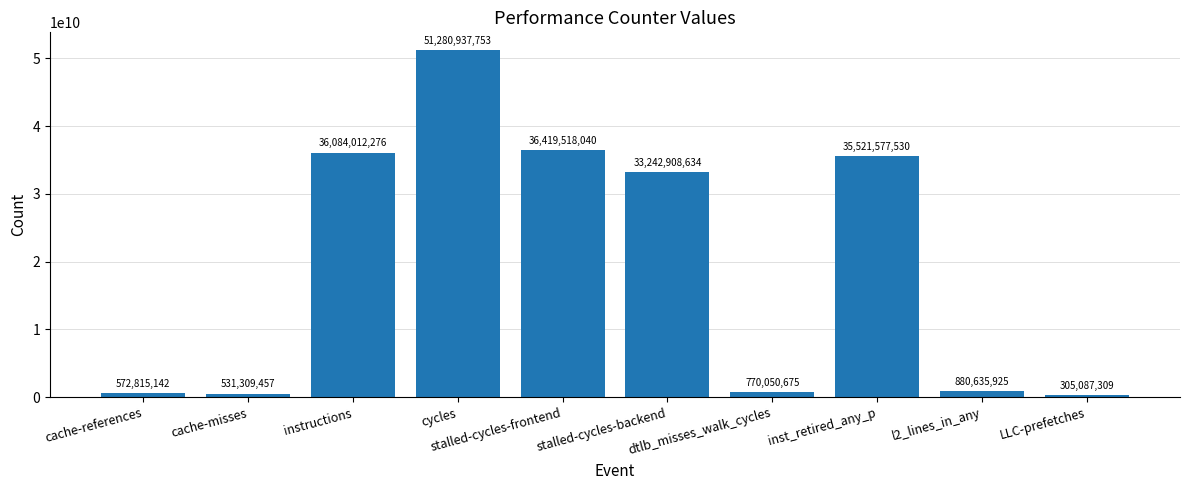

What is the label of the 5th bar from the right?

stalled-cycles-backend